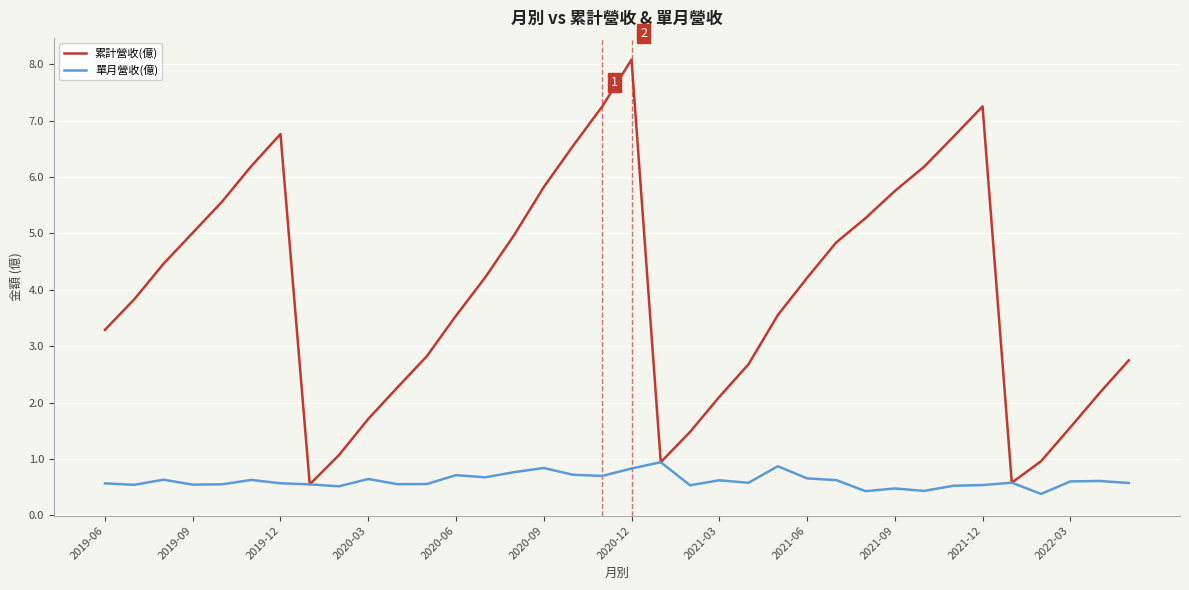

Which series has the largest range (max minus min)?

累計營收(億)